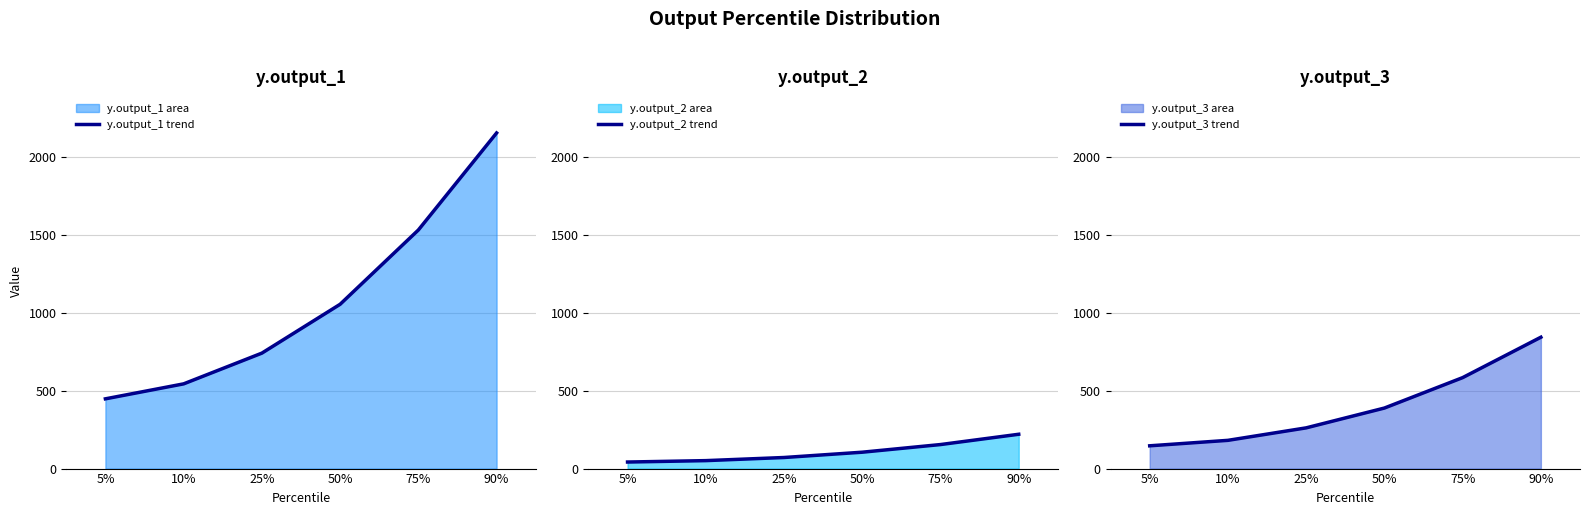

True or false: y.output_3 trend and y.output_2 trend cross at least once.

False